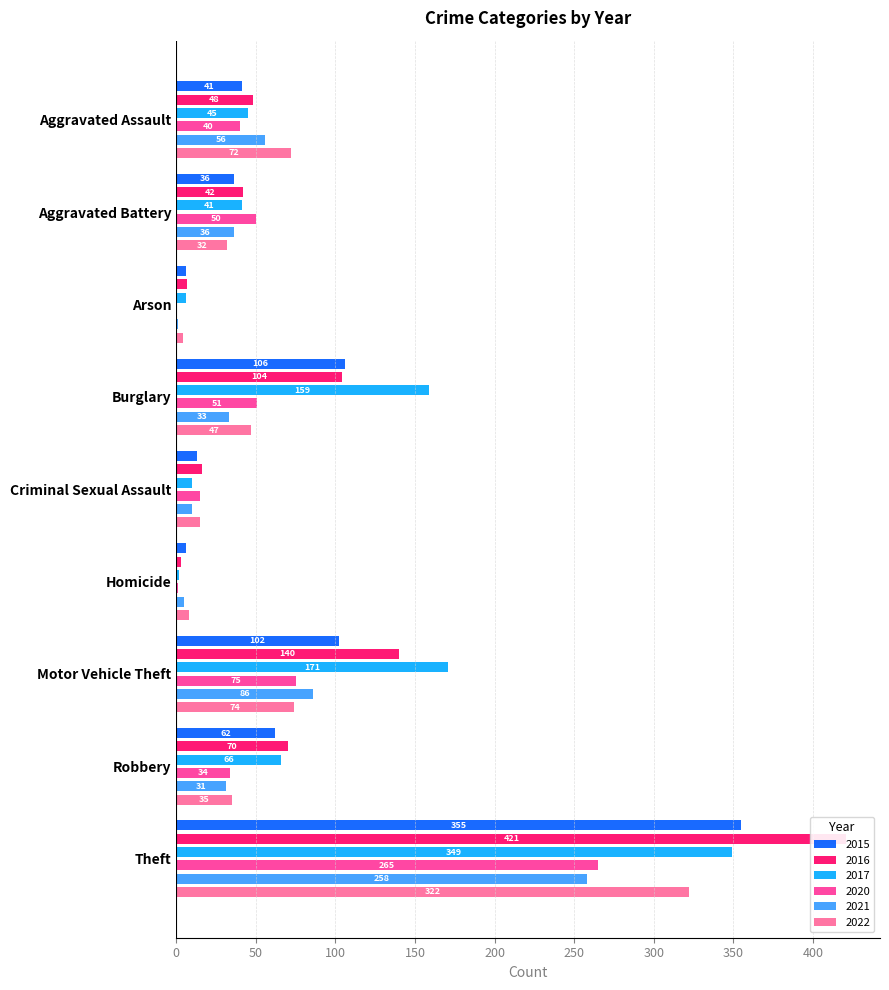

Rank the series by their maximum value, from highest to lowest.

2016, 2015, 2017, 2022, 2020, 2021